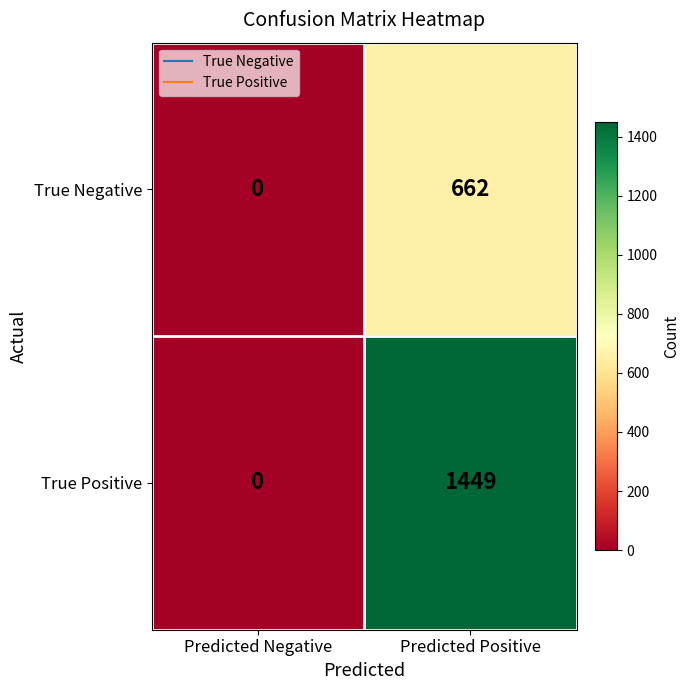

What is the difference between the maximum and minimum values in the True Positive series?

1449